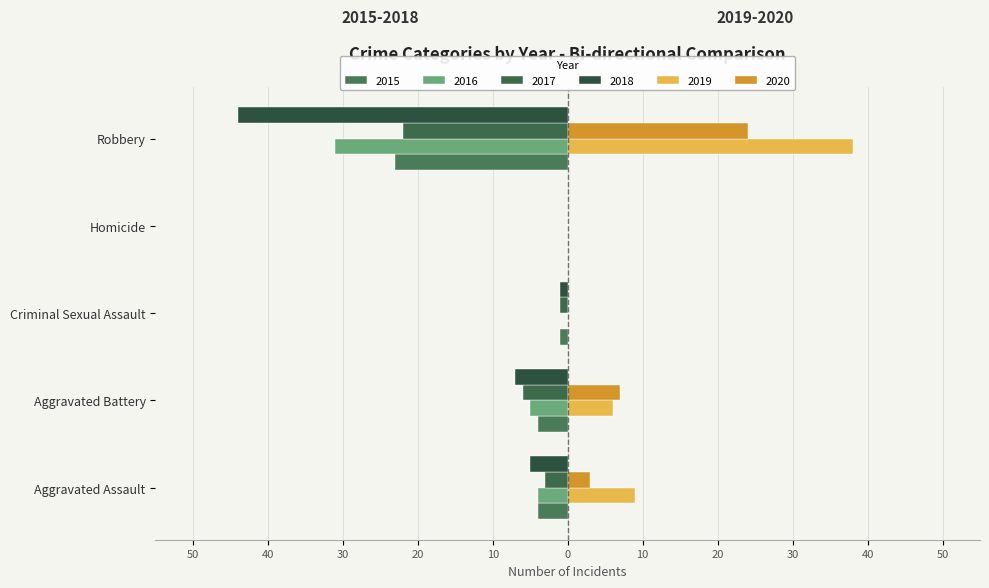

What is the lowest value of the 2018 series?

-44